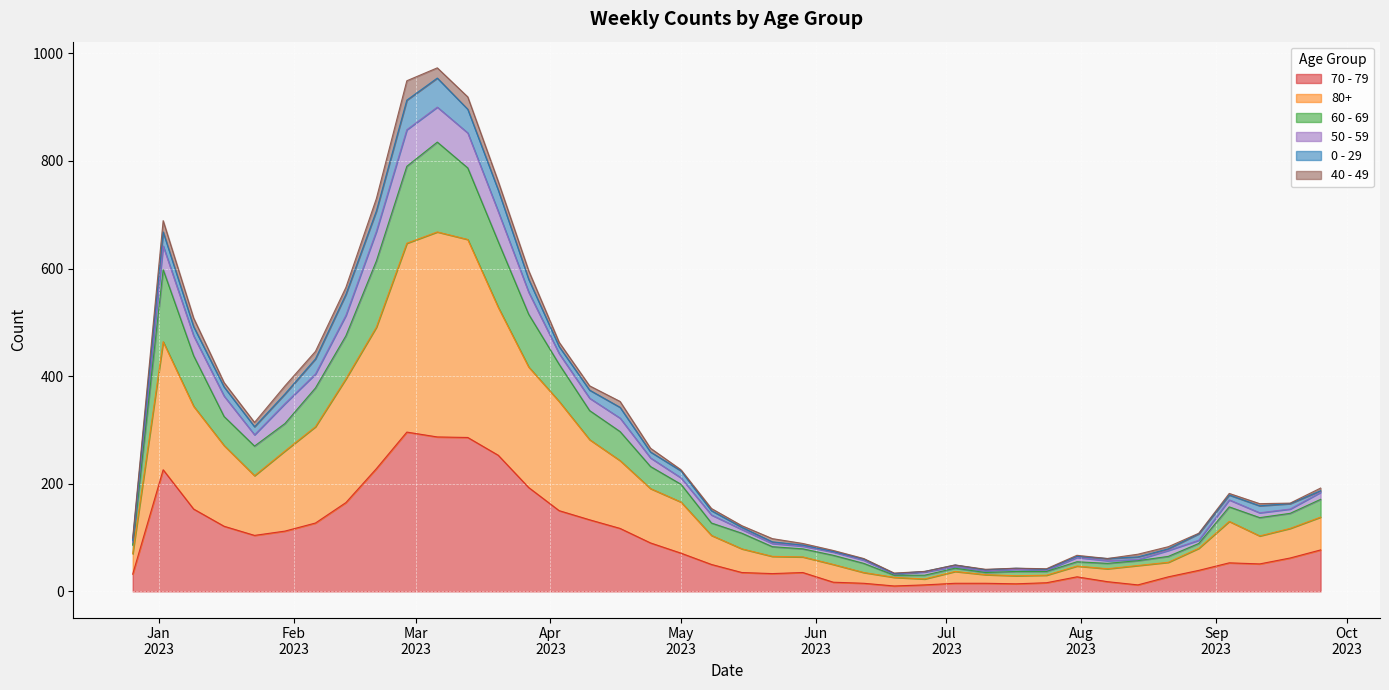

True or false: 70 - 79 and 60 - 69 intersect in this chart.

False